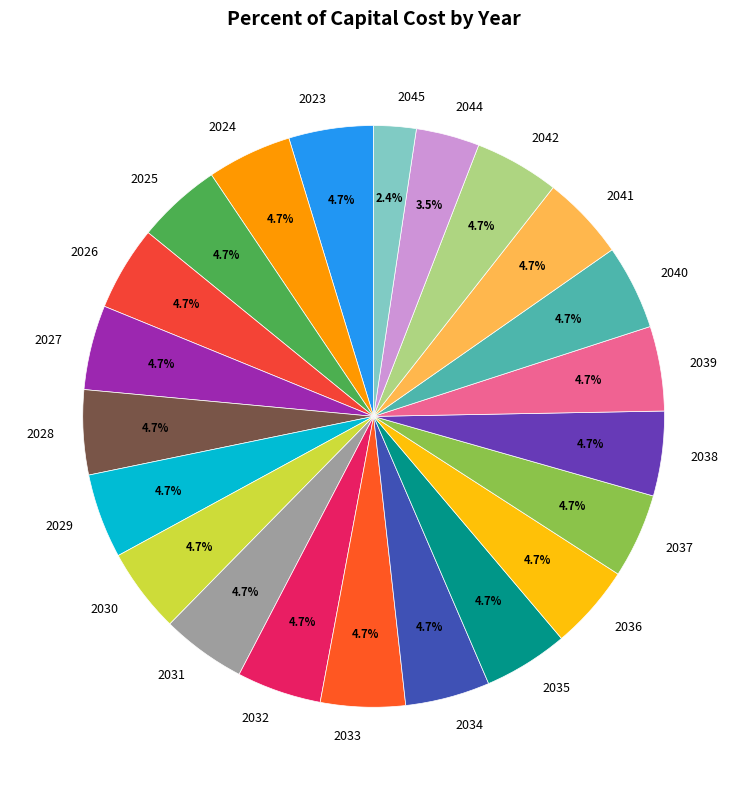

Is the sum of 2038 and 2036 greater than half?

No